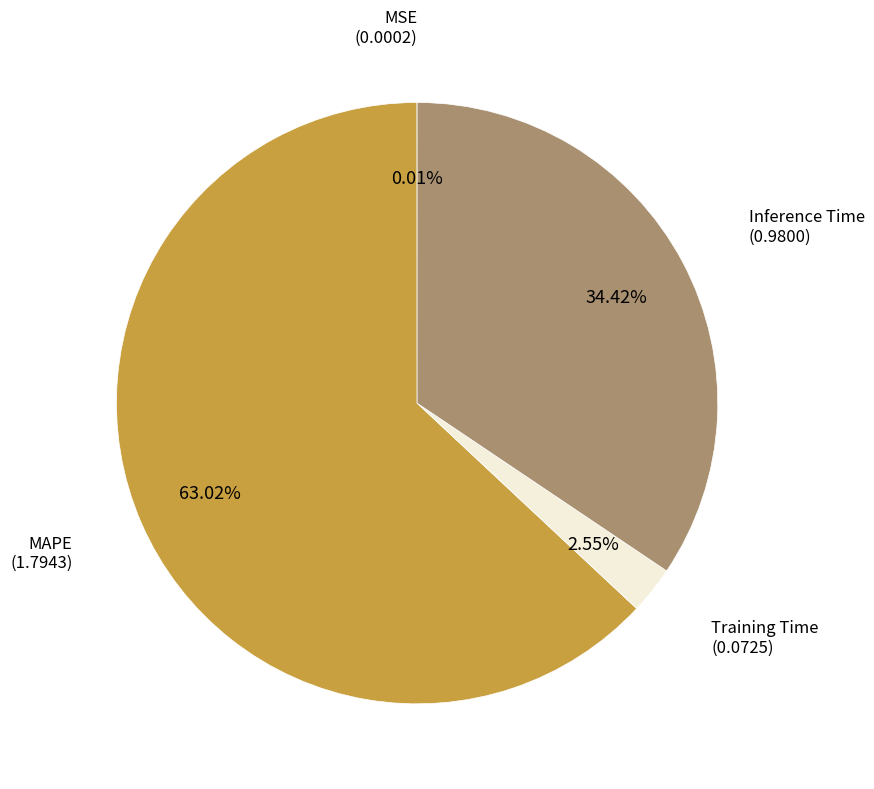

Is there a majority slice in this chart?

Yes